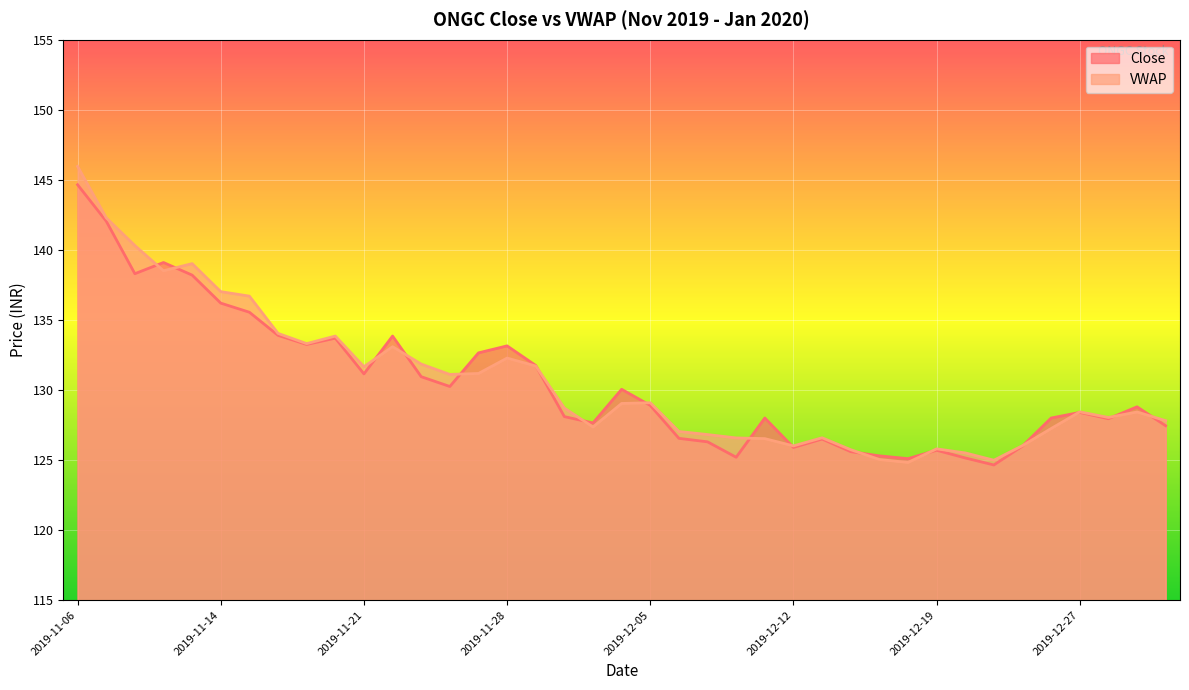

What are all the series names shown in the legend?

Close, VWAP